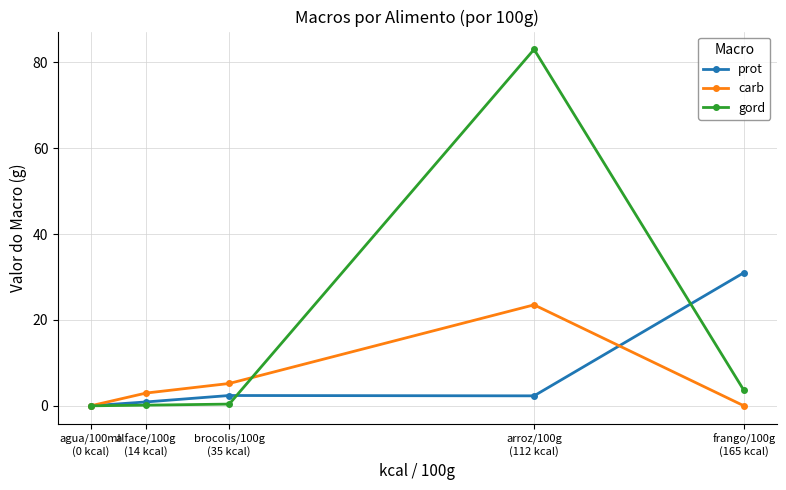

How many interior local peaks does the gord series have?

1